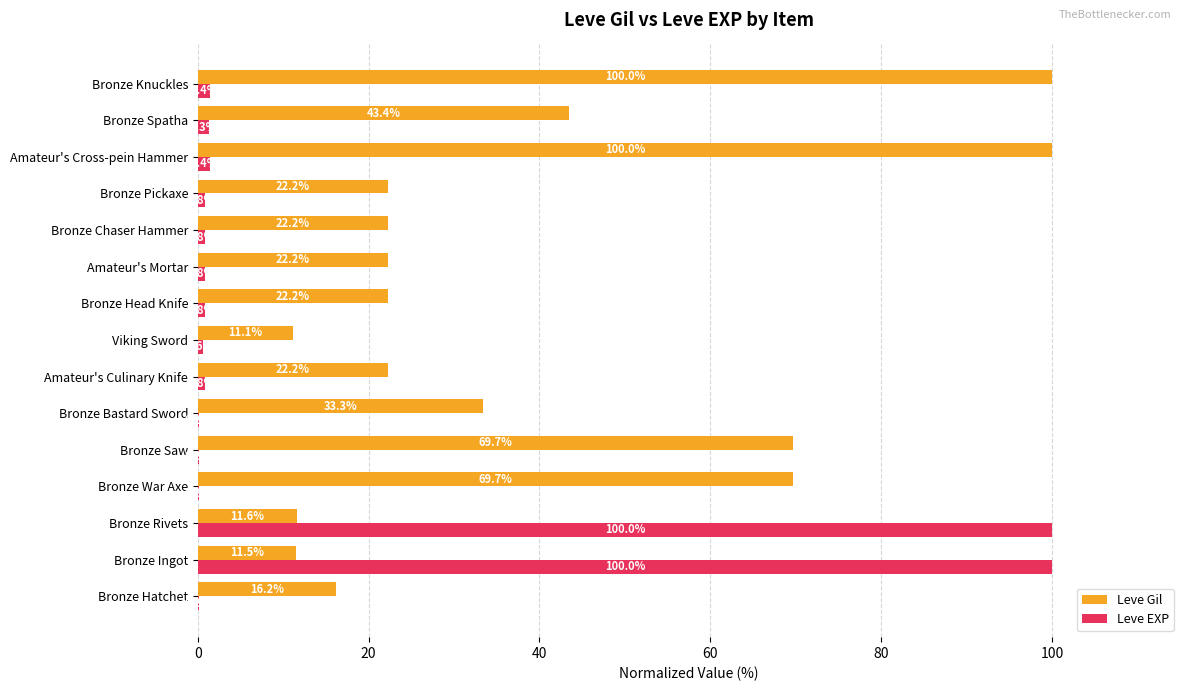

What is the sum of the Leve EXP values at Amateur's Mortar and Bronze War Axe?

1.0